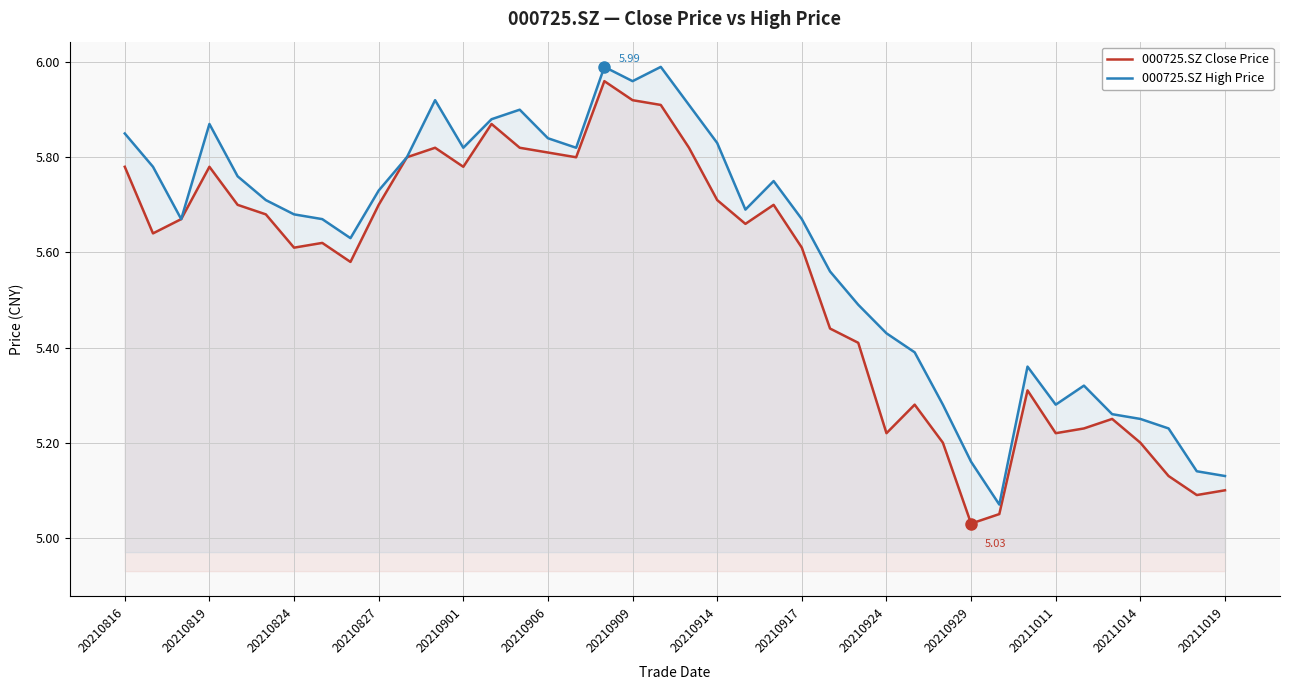

In 000725.SZ Close Price, how many points are lower than both neighbors (excluding endpoints)?

10